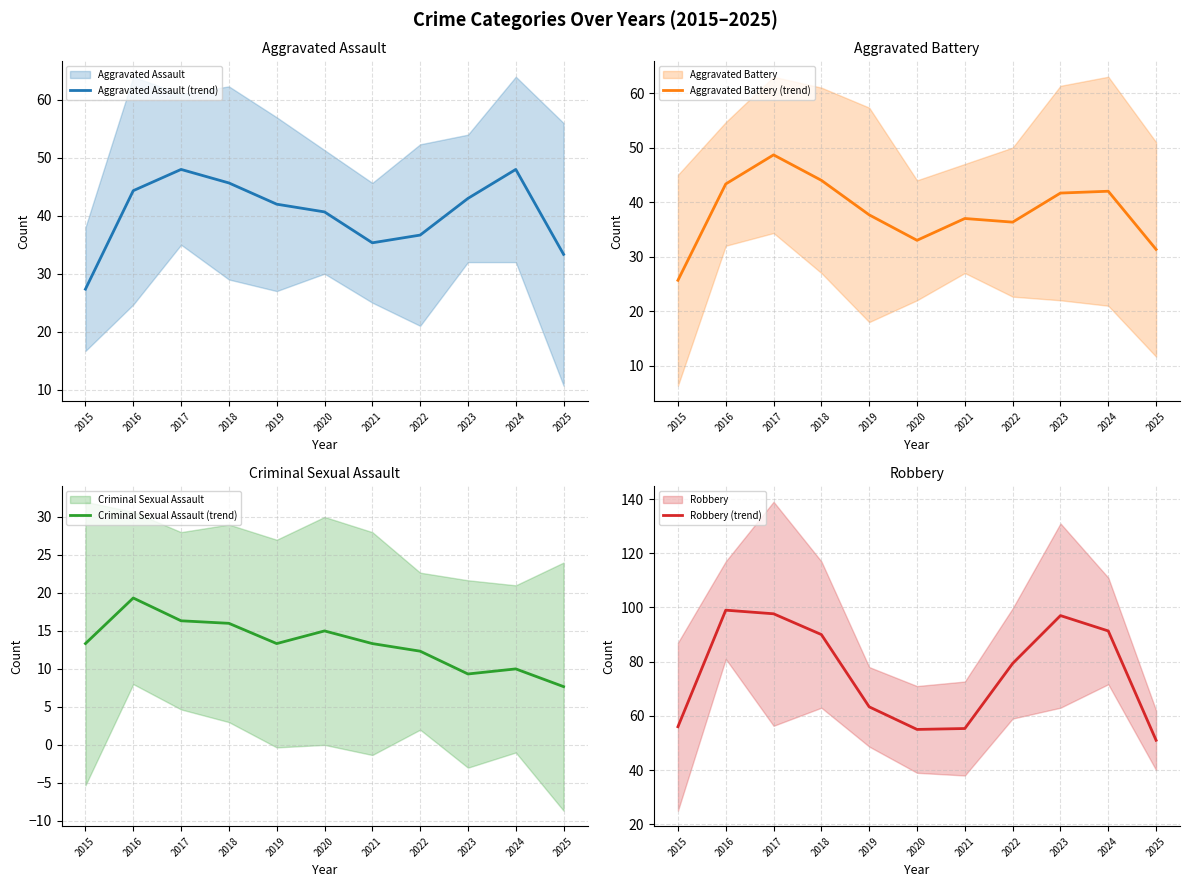

Count the number of data series in this chart.

4